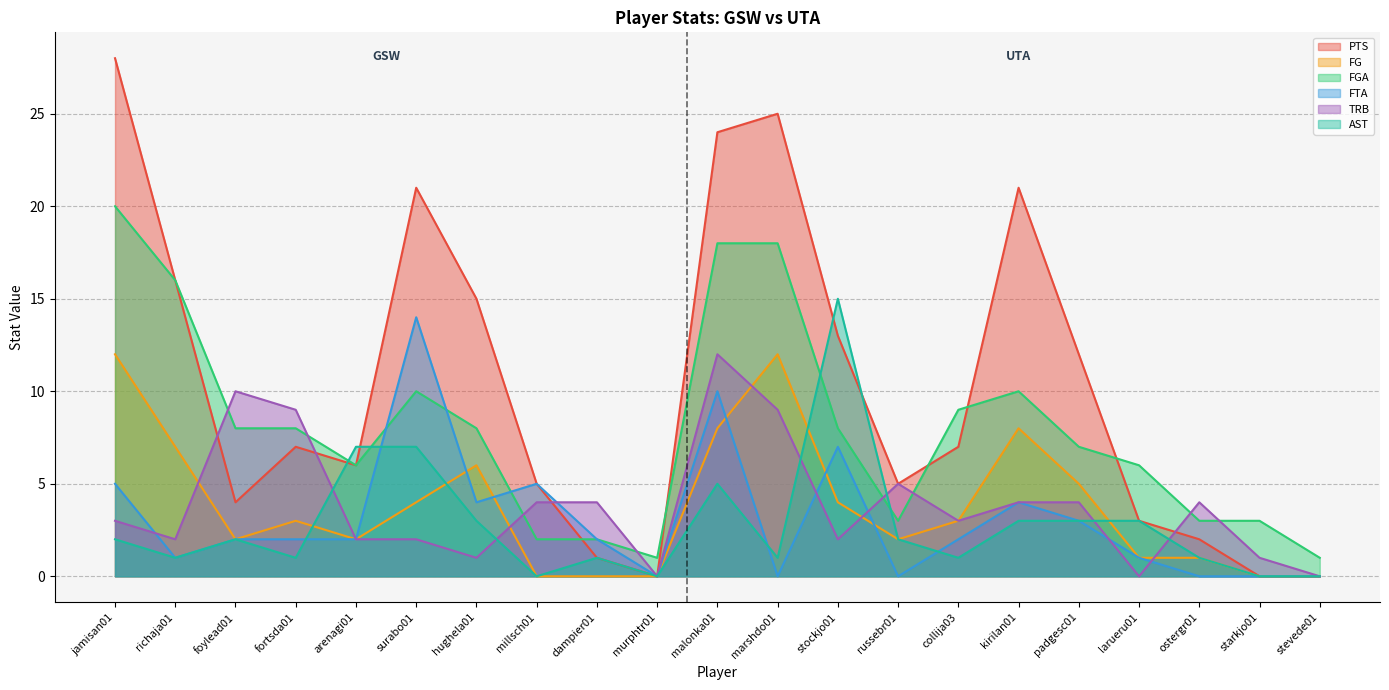

True or false: FGA has a value of 10 at kirilan01.

True